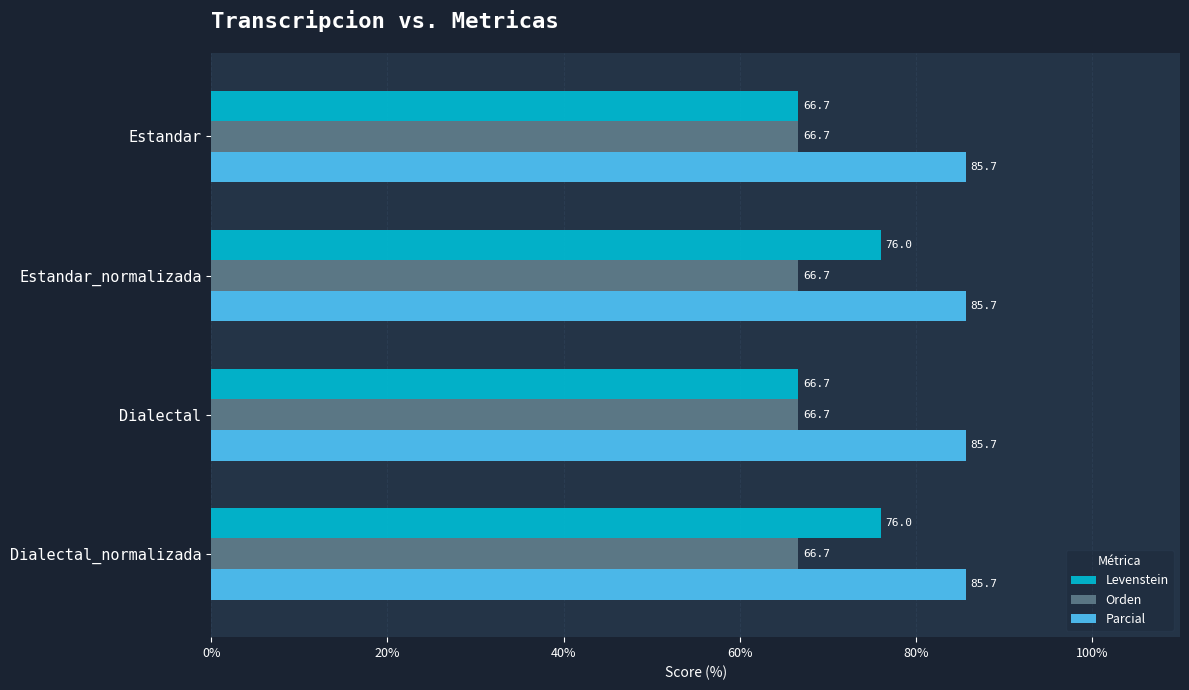

Which series has the widest spread of values?

Levenstein